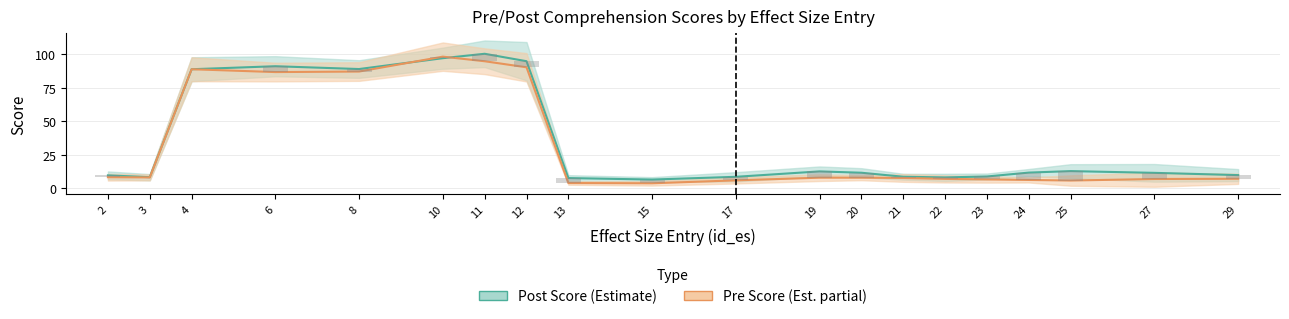

How many interior local valleys does the m_pre_lower series have?

4